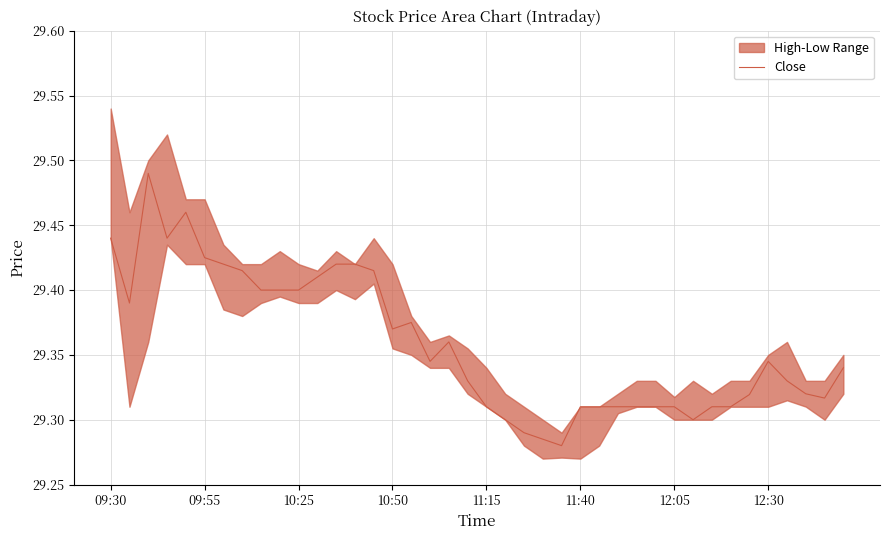

What position from the left is 12:05?

7